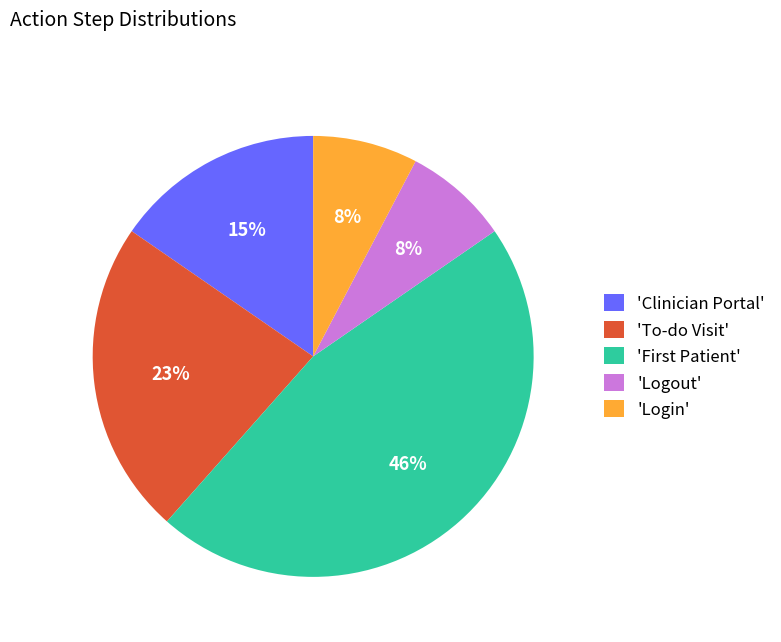

Is there a majority slice in this chart?

No